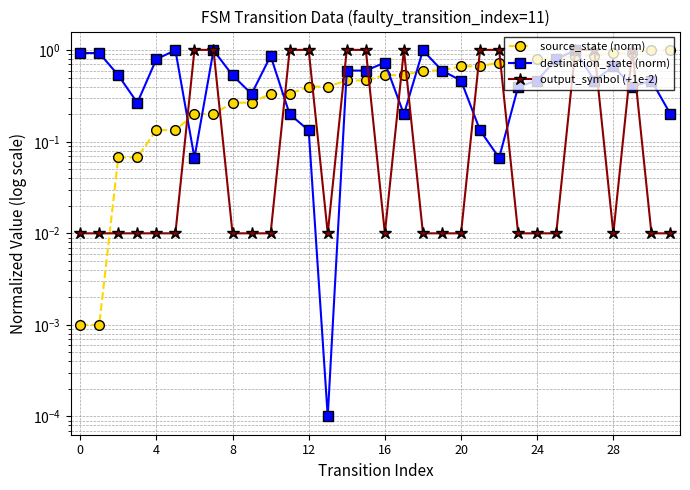

What is the sum of the source_state (norm) values at 26 and 28?

1.8